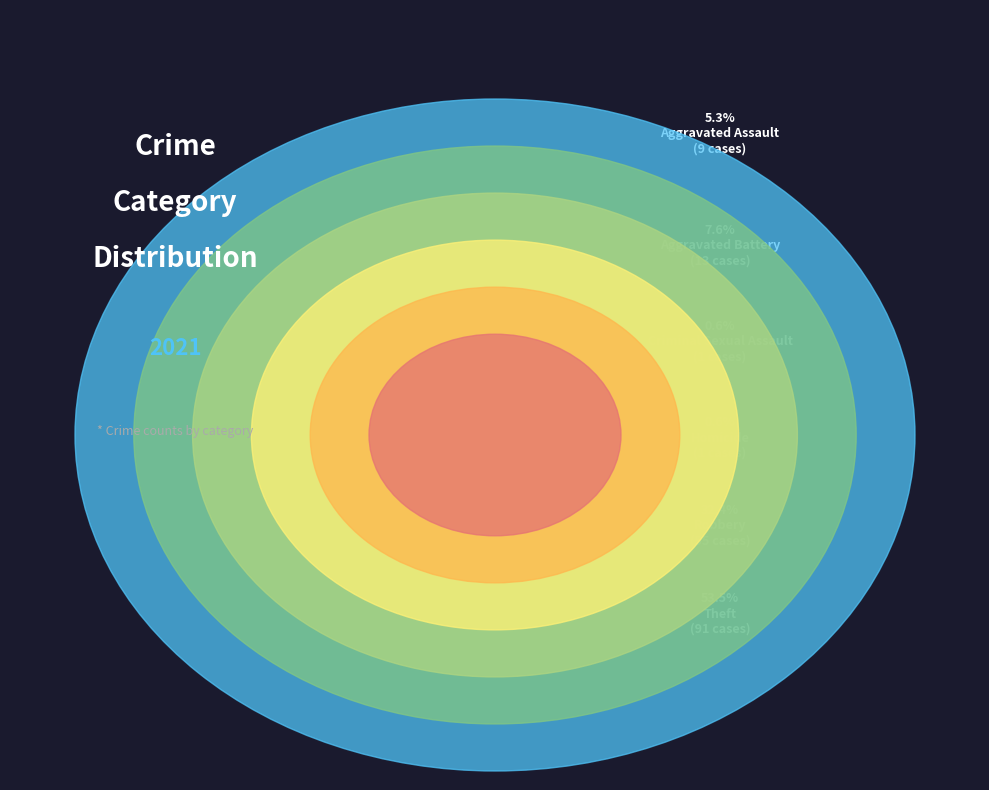

True or false: Aggravated Battery accounts for 8% of the total.

True